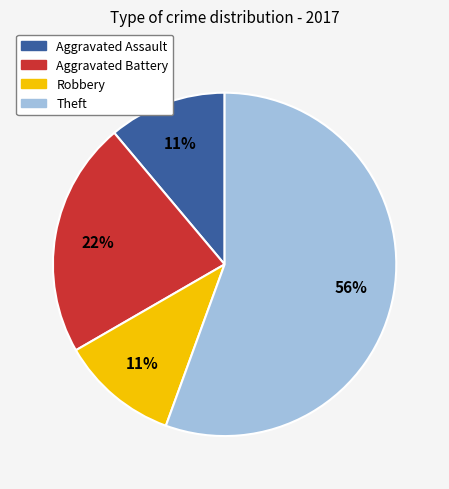

To the nearest percent, what is the combined percentage of Robbery and Theft?

67%